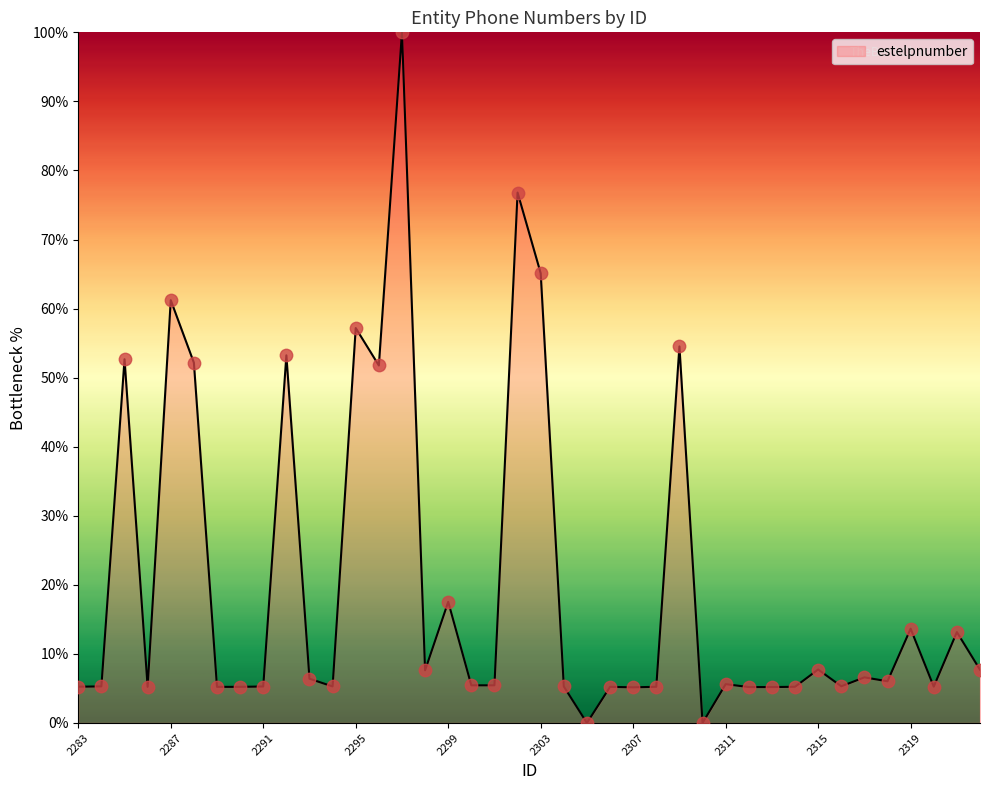

What is the difference between the maximum and minimum values?

100.0